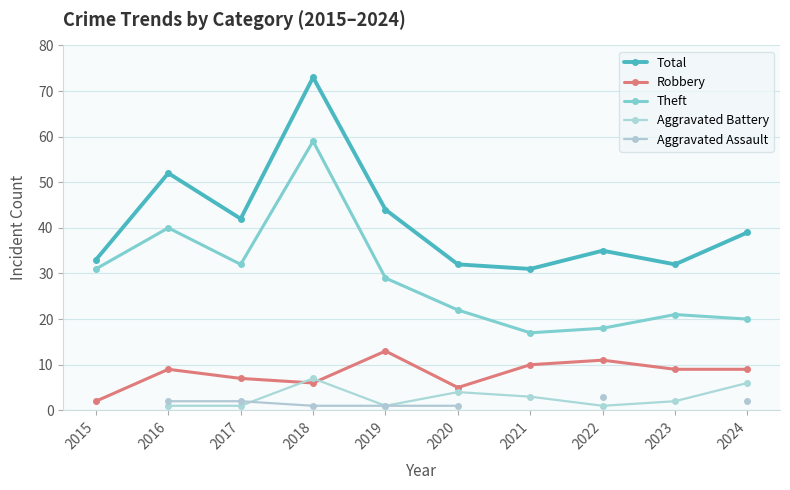

Where is Robbery nearest to the value 7?

2017